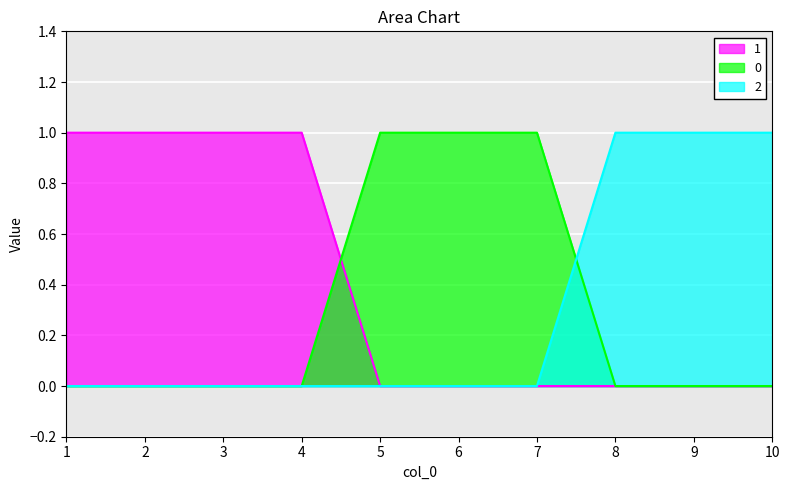

Where do 0 and 1 first cross each other?

4 and 5